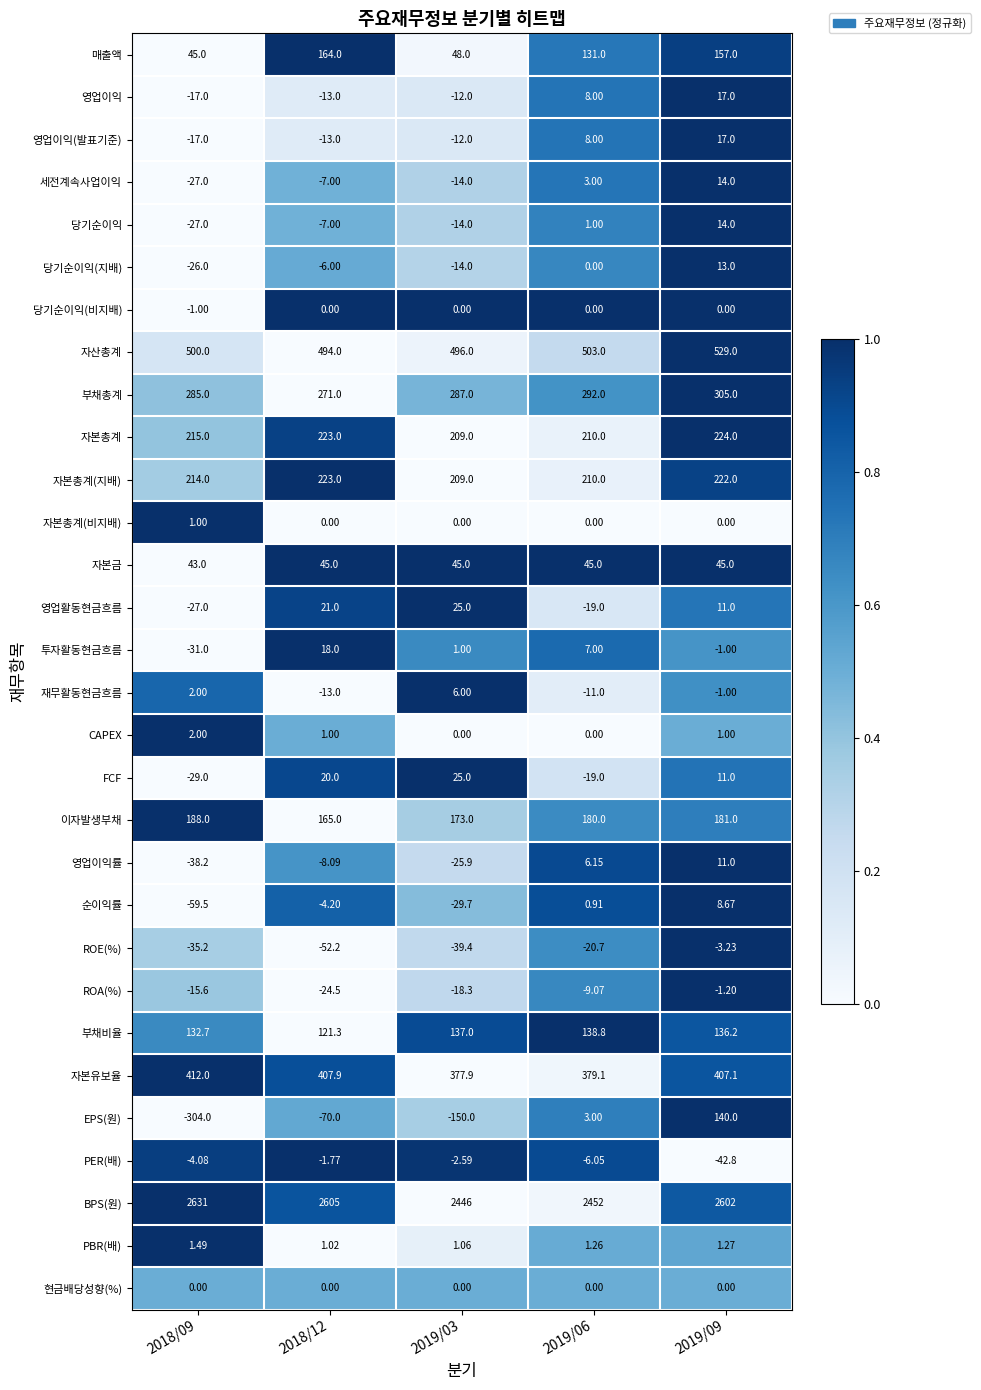

Is the value of 자산총계 at 2019/06 greater than the value of 세전계속사업이익 at 2019/09?

Yes